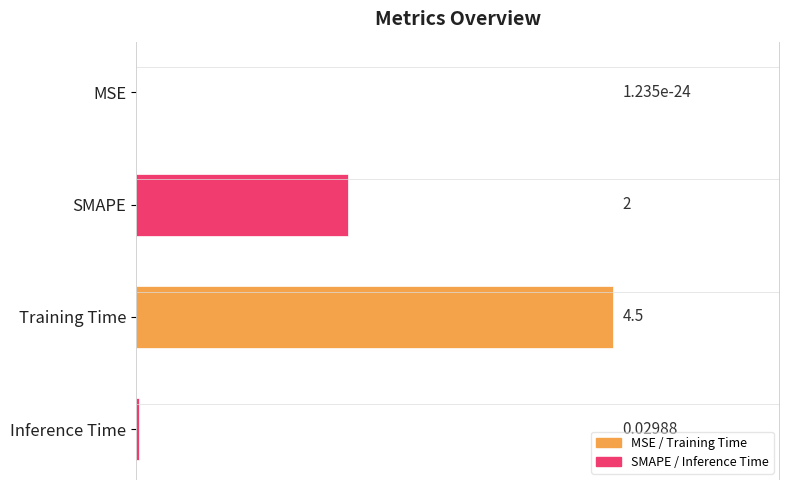

How many distinct data groups are displayed?

1